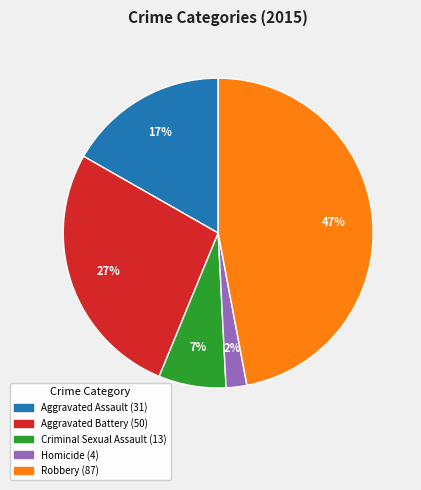

Which slice is the smallest?

Homicide